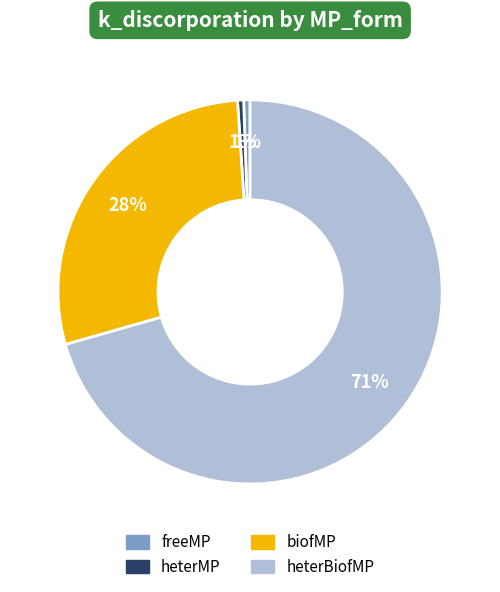

To the nearest percent, what is the combined percentage of biofMP and heterMP?

29%